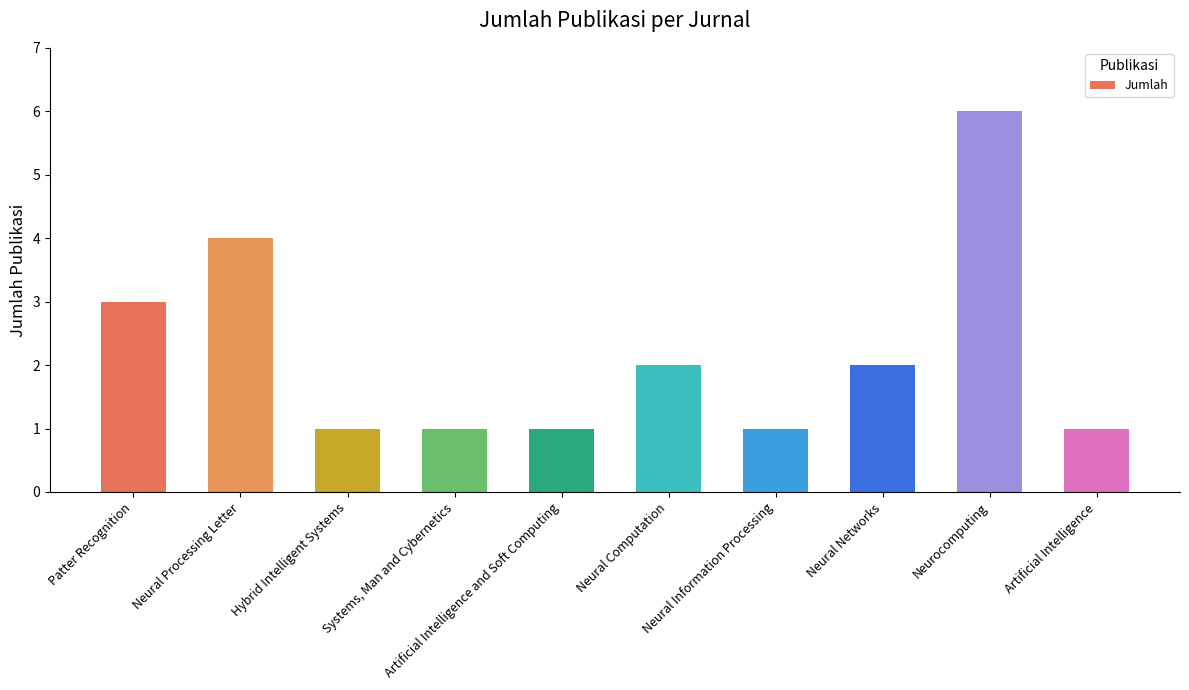

What is the label of the 10th bar from the left?

Artificial Intelligence